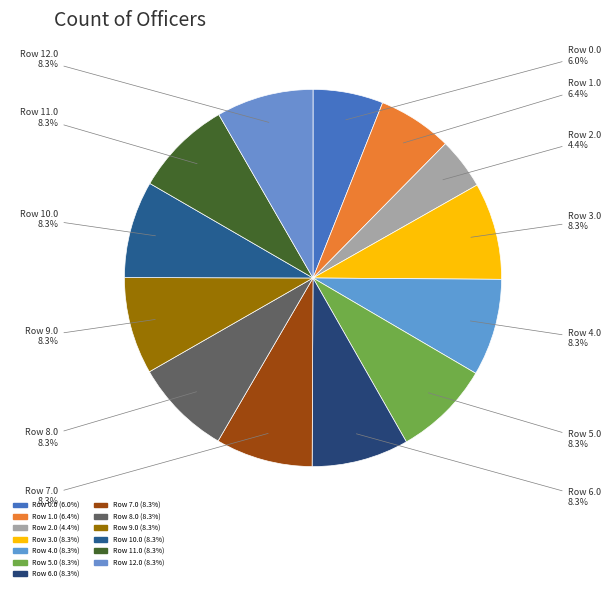

Which slice is the smallest?

2.0